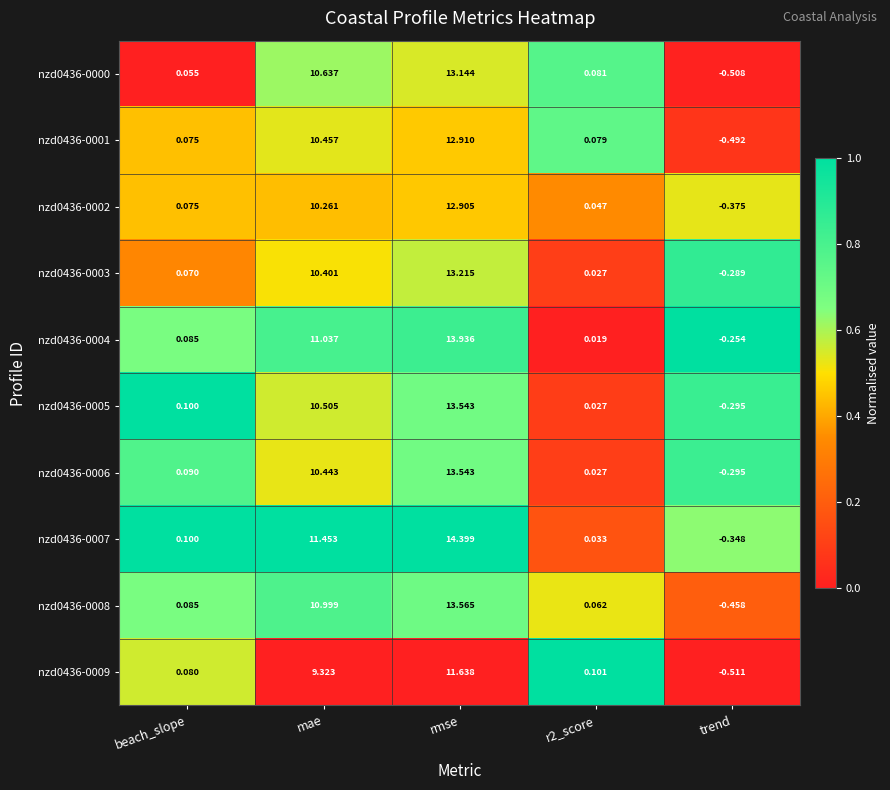

Is the value of nzd0436-0002 at beach_slope greater than the value of nzd0436-0008 at mae?

No